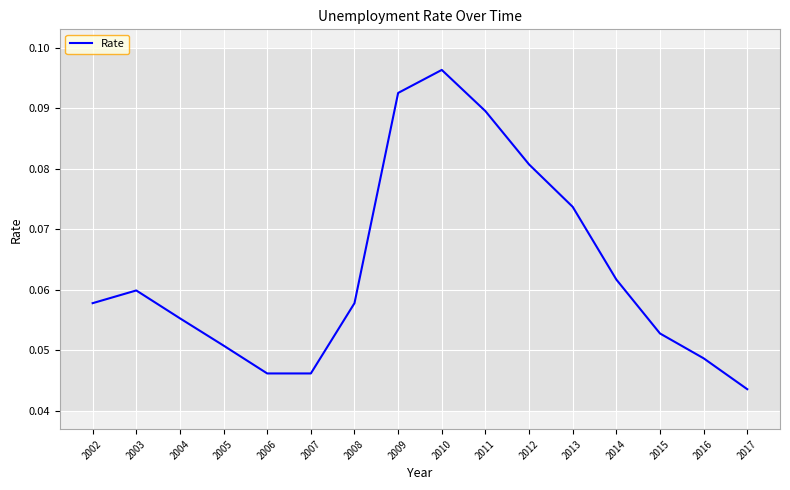

Where is the data nearest to the value 0?

2017